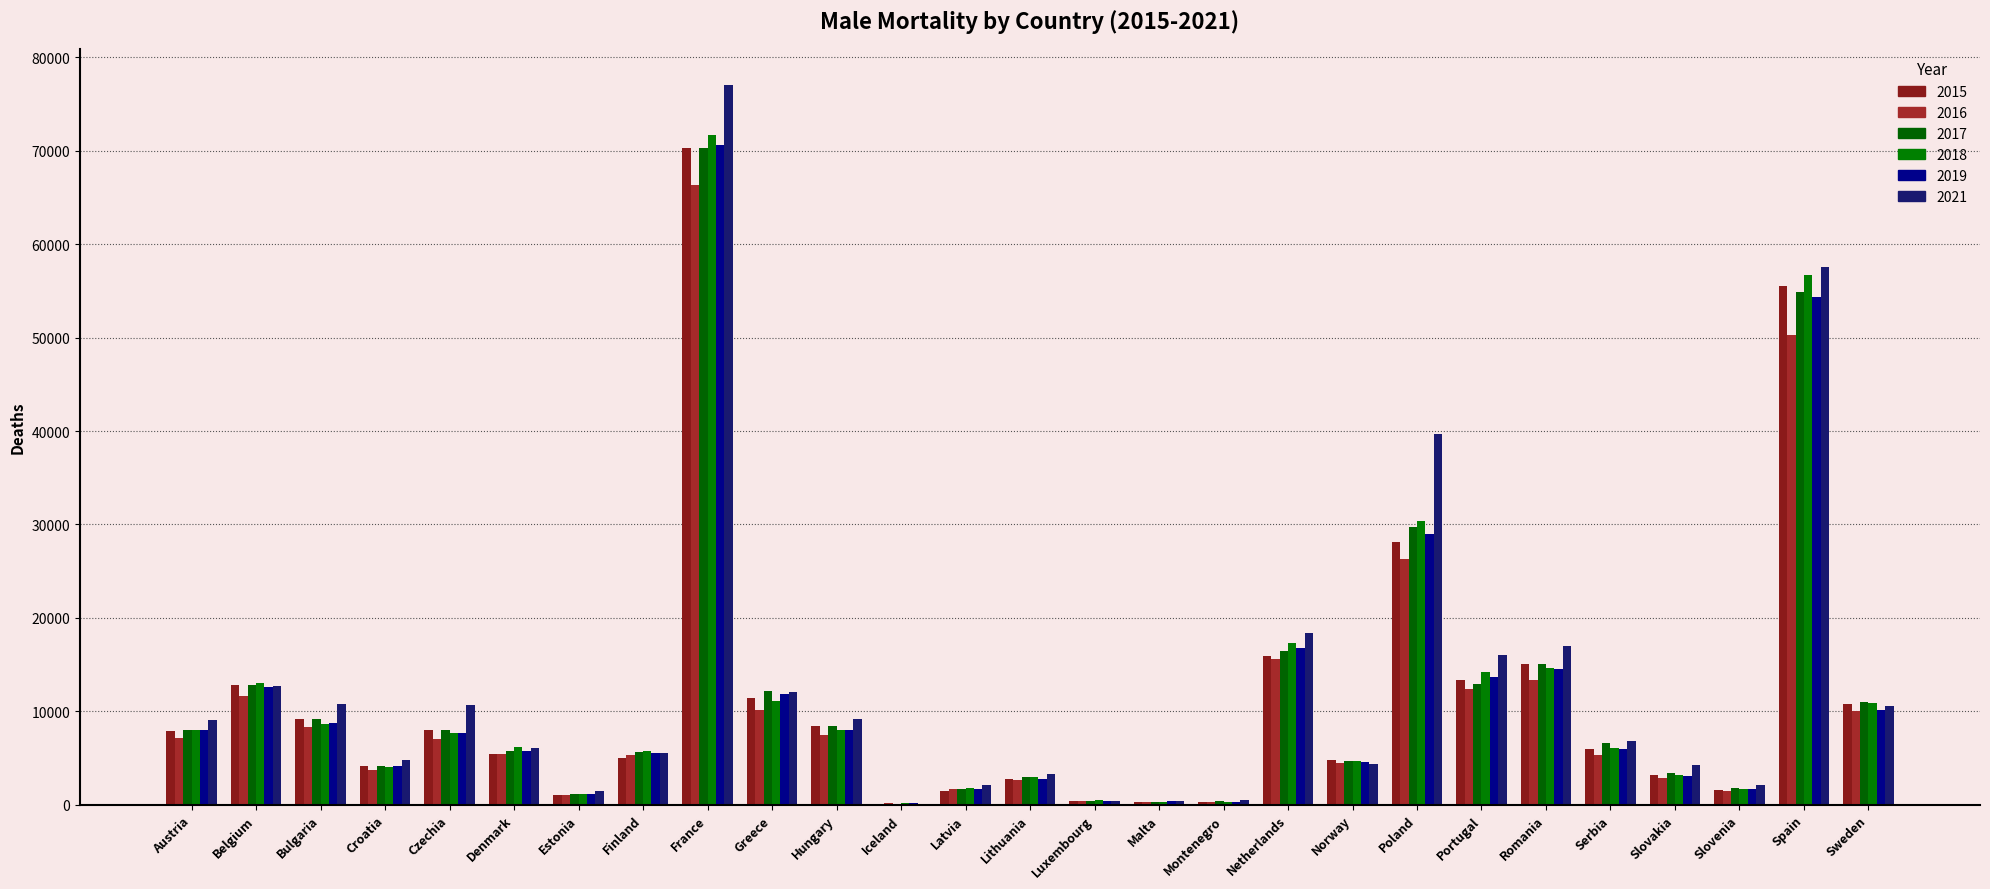

What is the total value across all series at Norway?

27619